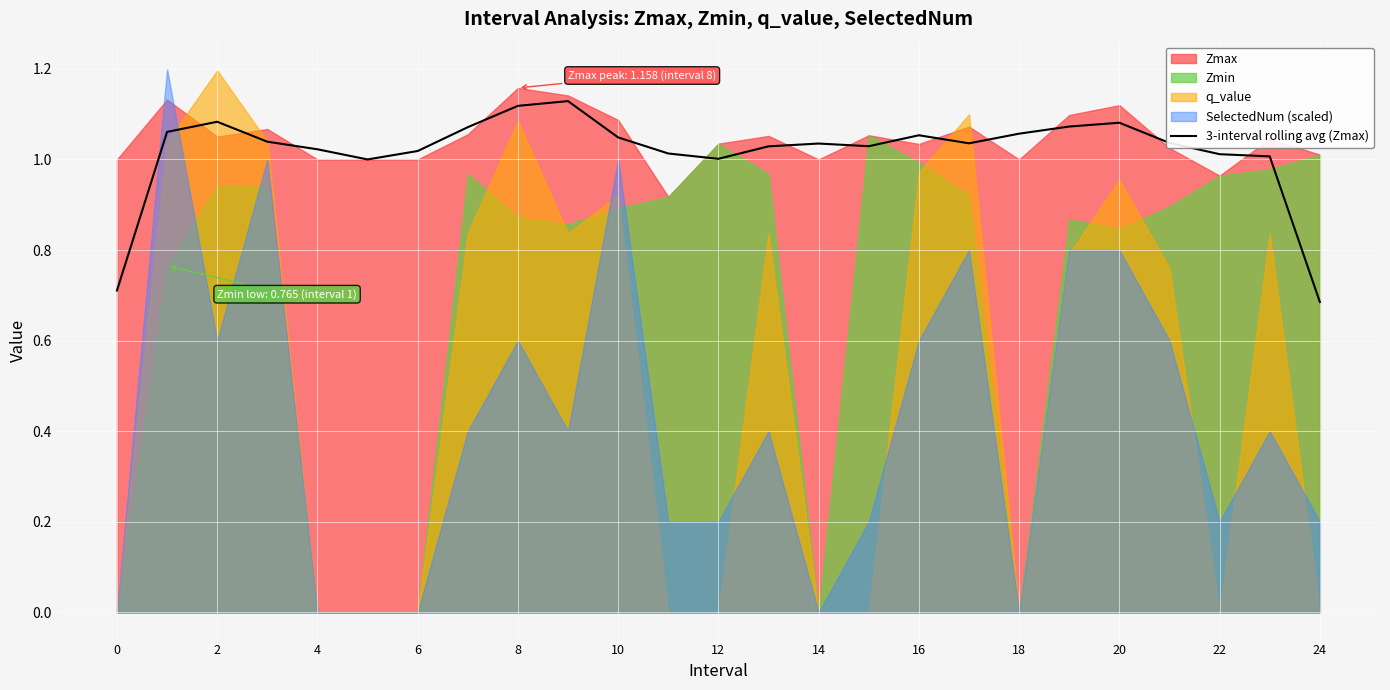

What is the difference between the second highest and minimum values?

0.4